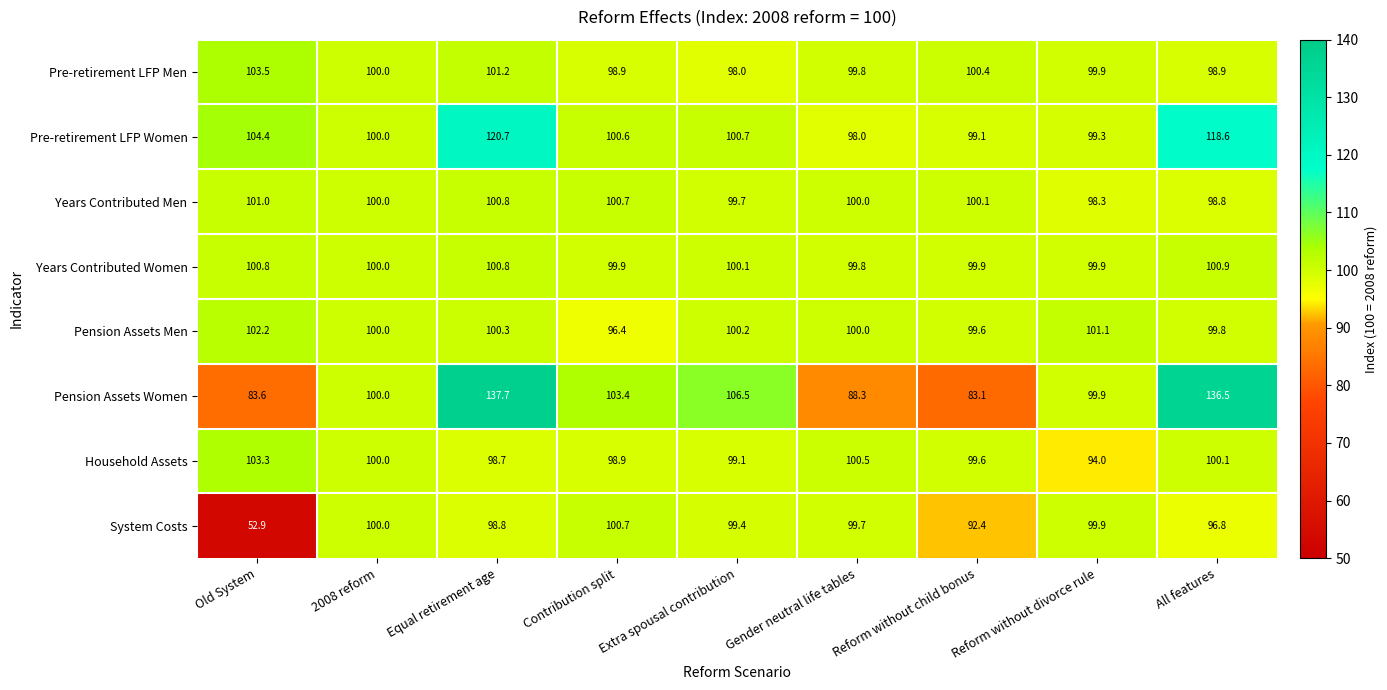

The Years Contributed Men series shows 98.3 at Reform without divorce rule. True or false?

True